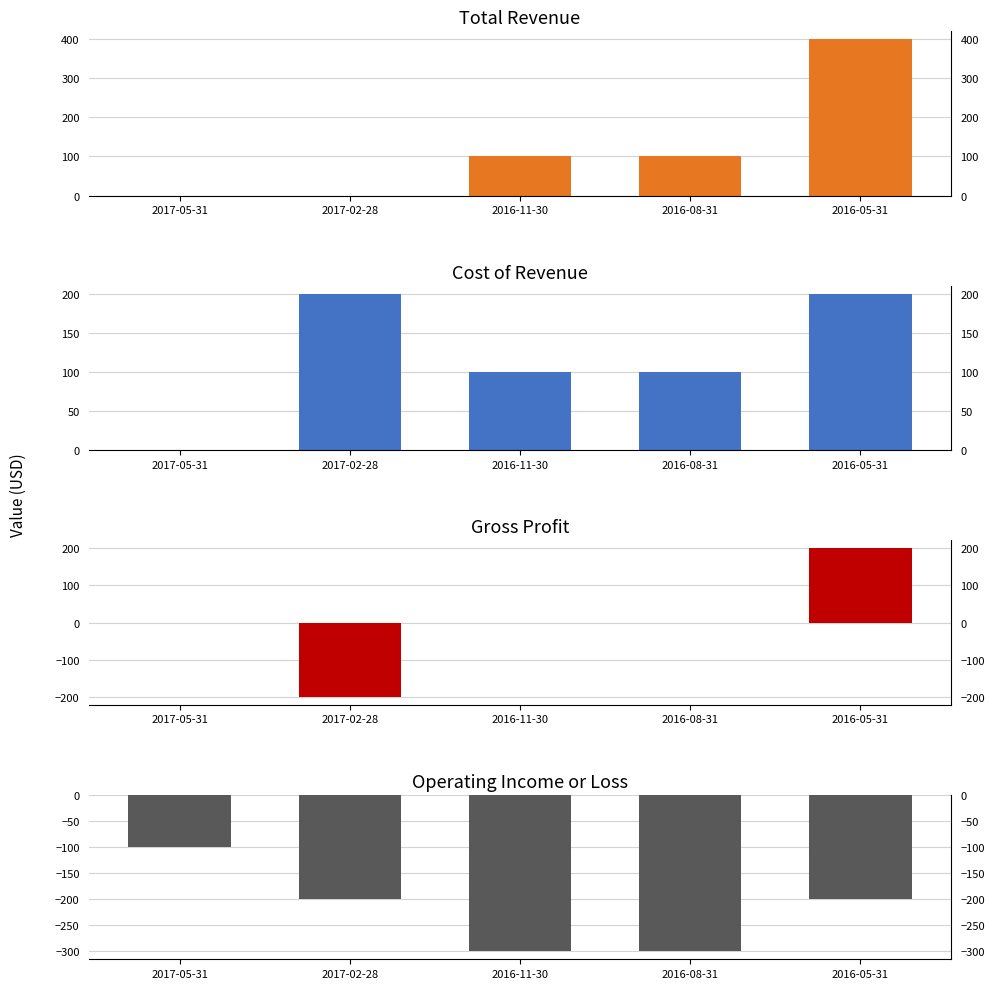

How many categories are shown in the chart?

5